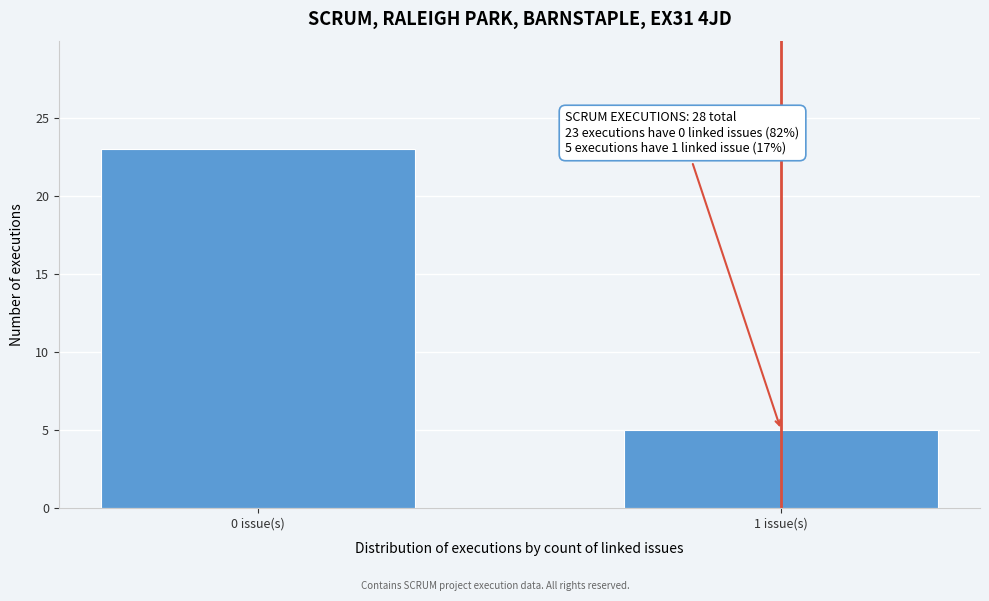

Reading left to right, extract all data points from this chart.

23	5